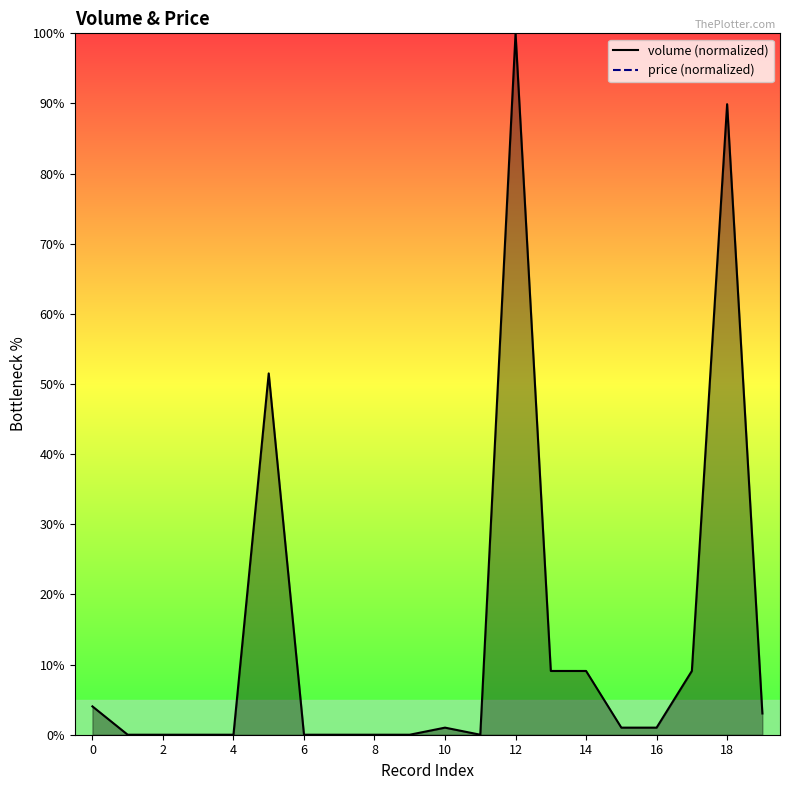

What is the difference between the maximum and second lowest values?

100.0